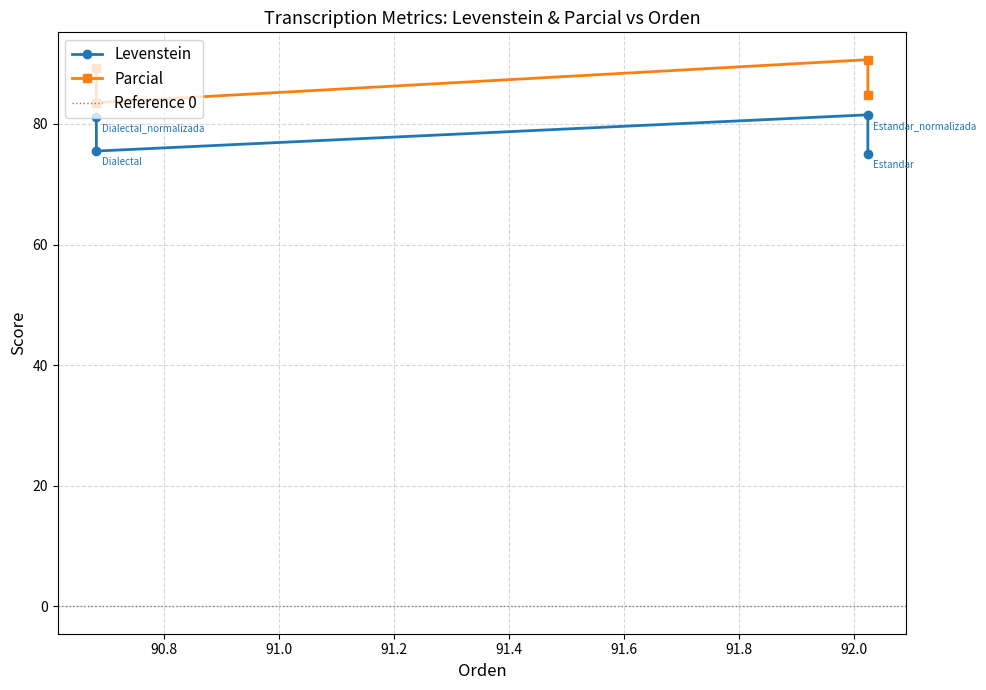

What is the average value of the Parcial series?

87.1